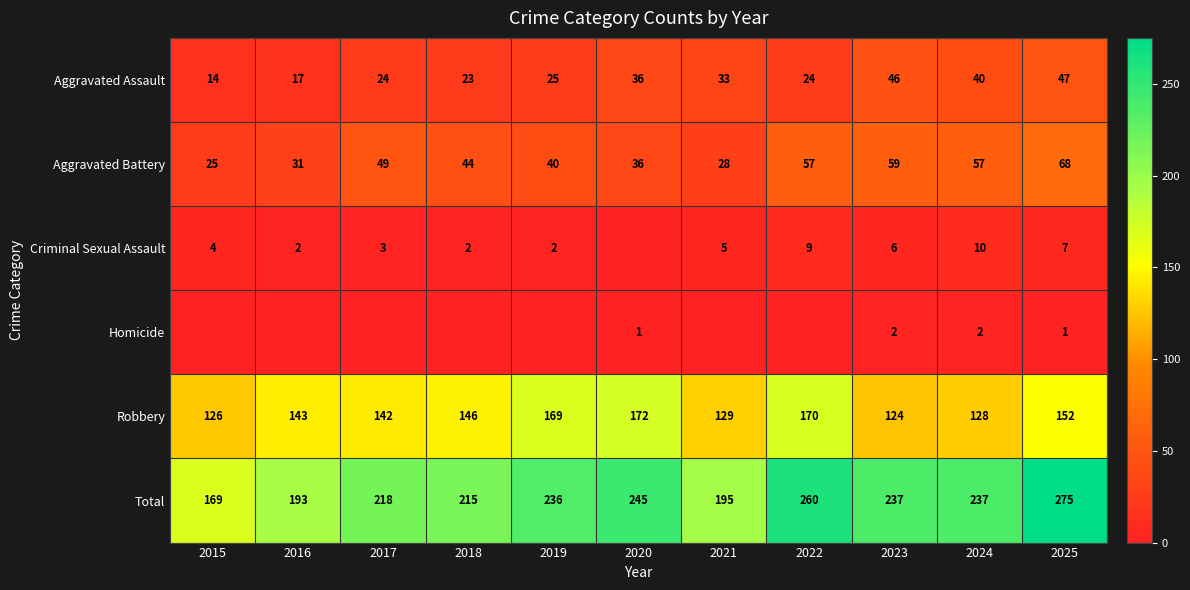

Where does the Aggravated Battery series first go above 44?

2017